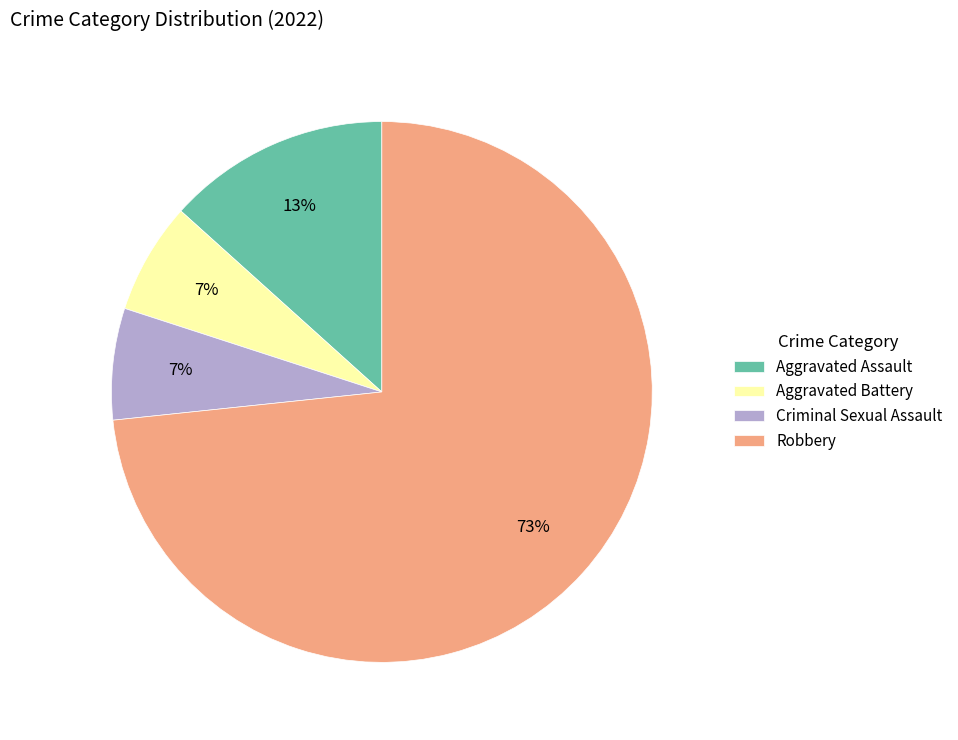

Do Aggravated Battery and Aggravated Assault together represent more than half of the pie?

No